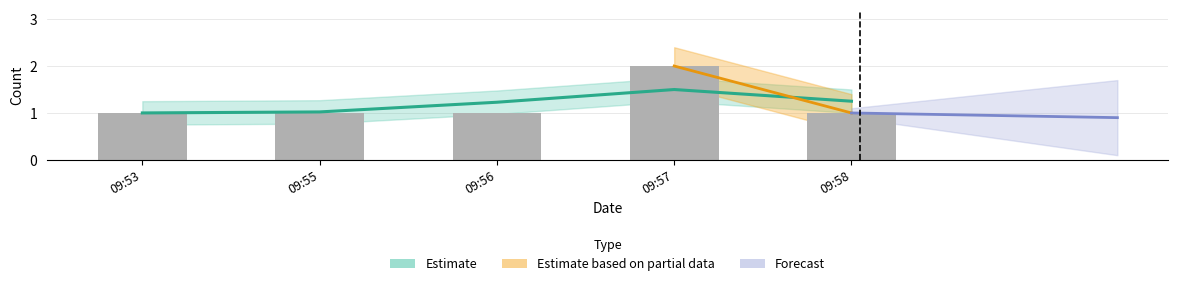

What is the value of the 1st bar from the left?

1